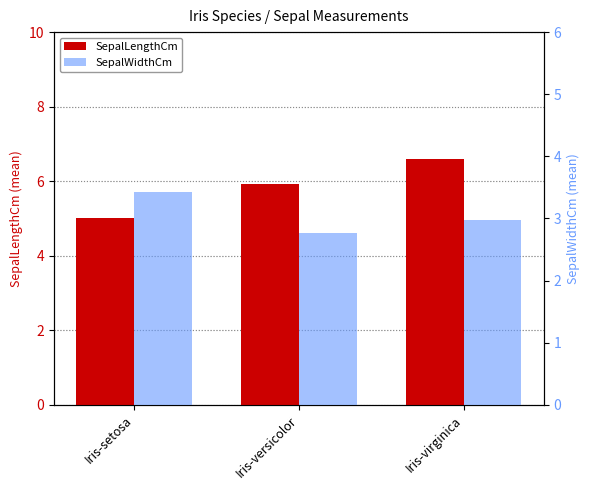

Which series changed the most between Iris-setosa and Iris-virginica?

SepalLengthCm